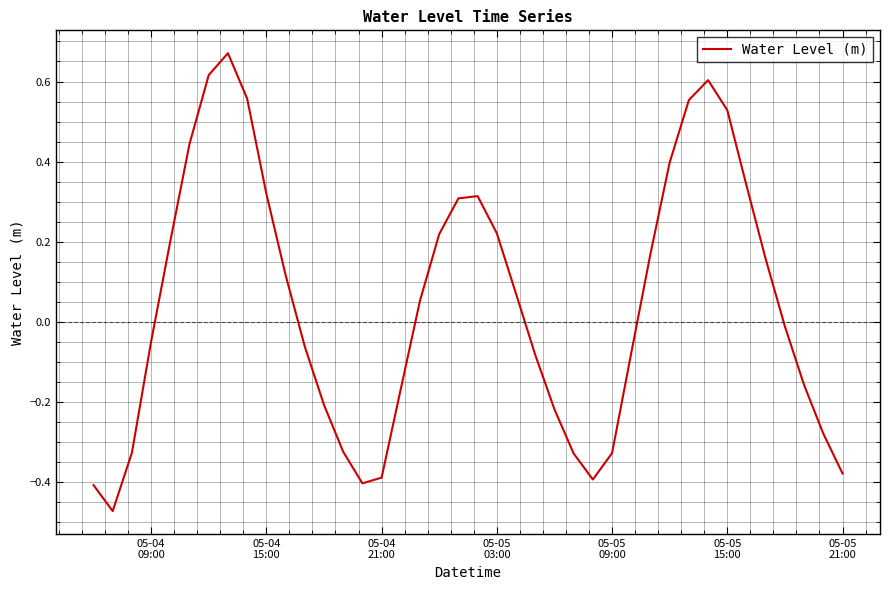

What is the value of the 35th point from the left?

0.3